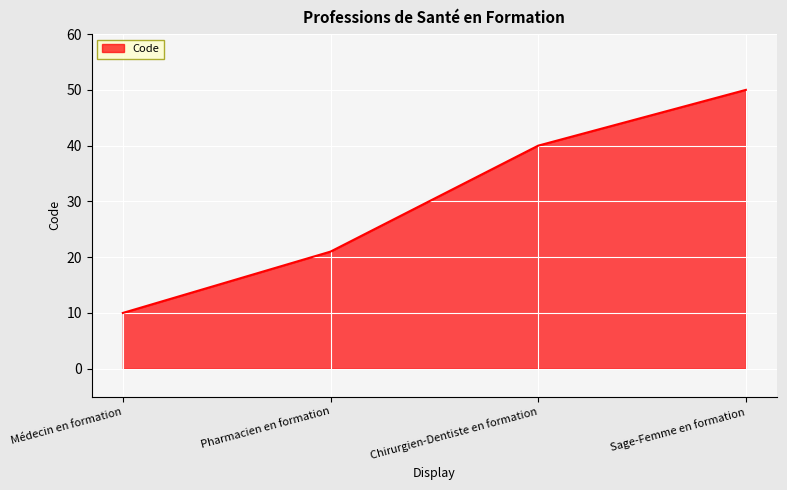

What is the smallest value displayed?

10